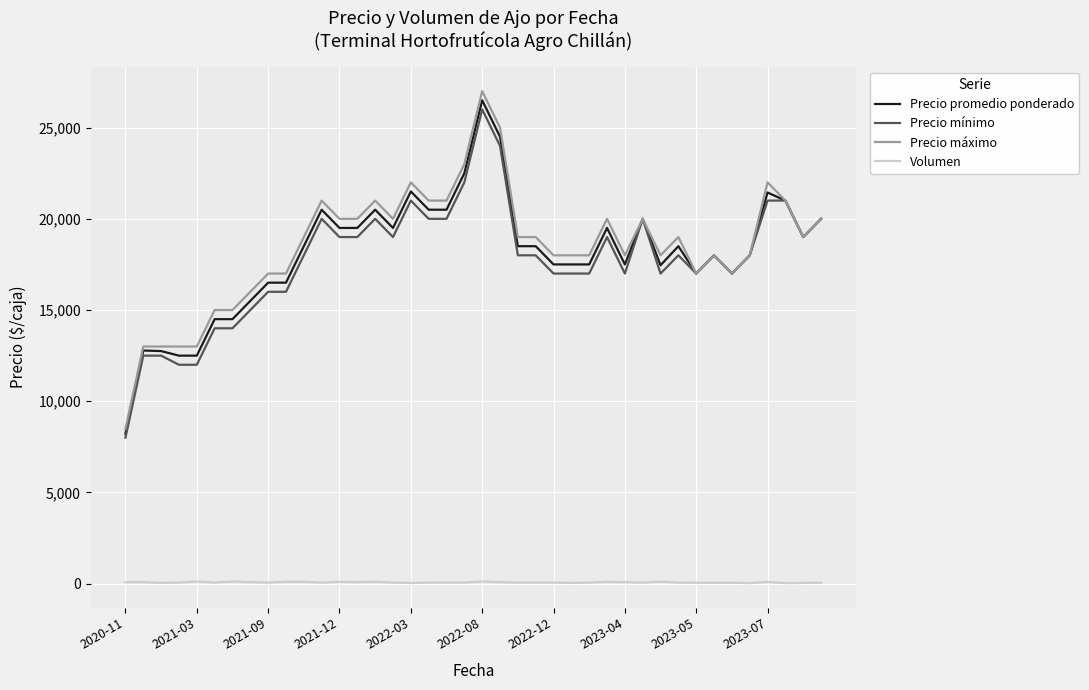

At how many categories does at least one series exceed 10249?

39